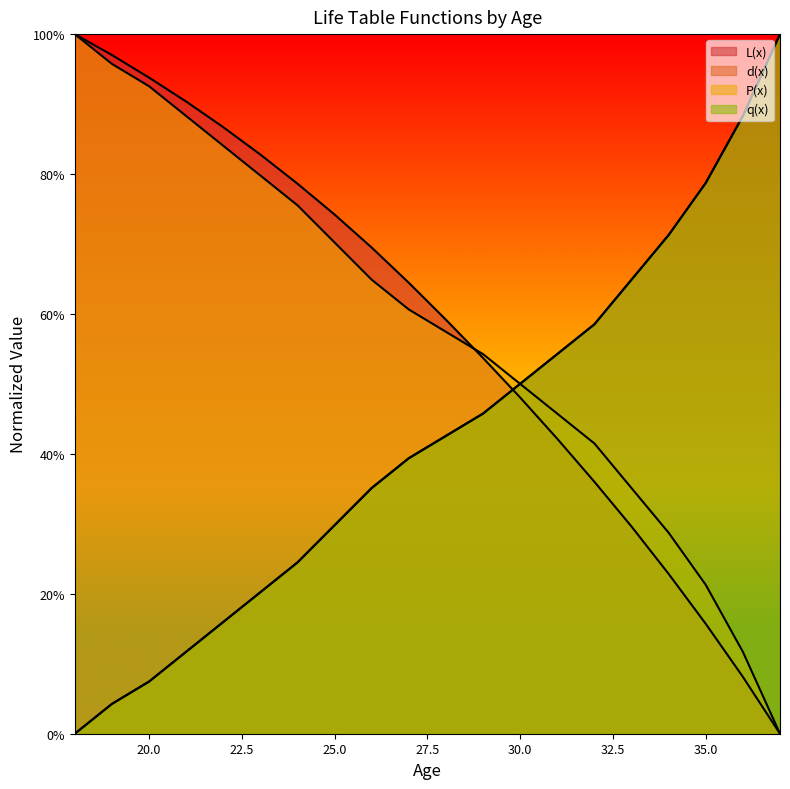

How many distinct data groups are displayed?

4